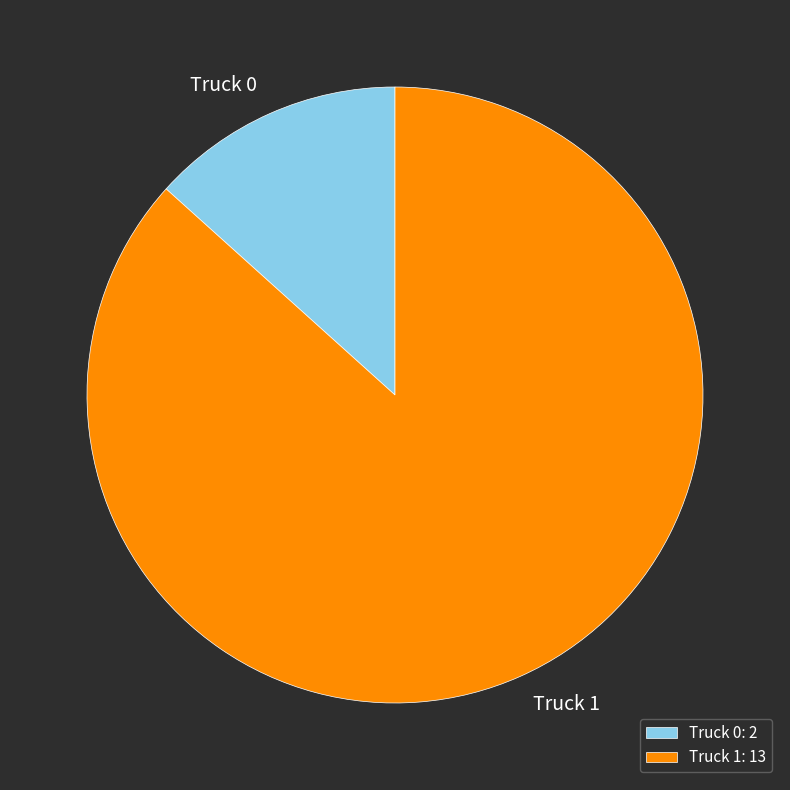

What is the ratio of the value at Truck 0 to the value at Truck 1?

0.2